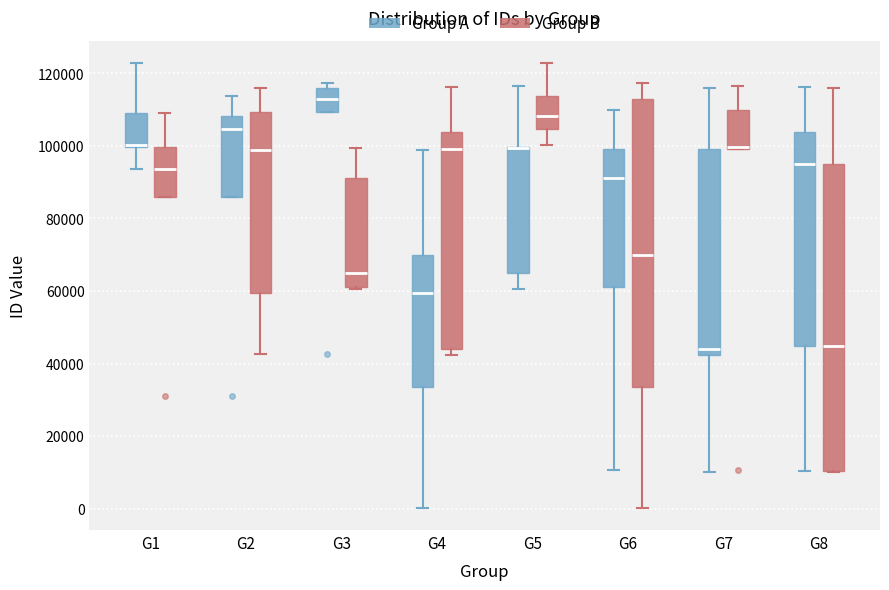

Where does the median line of the box for G1 (Group B) sit on the y-axis? The values are not printed on the chart, so give them approximately, as read against the axis.

94000